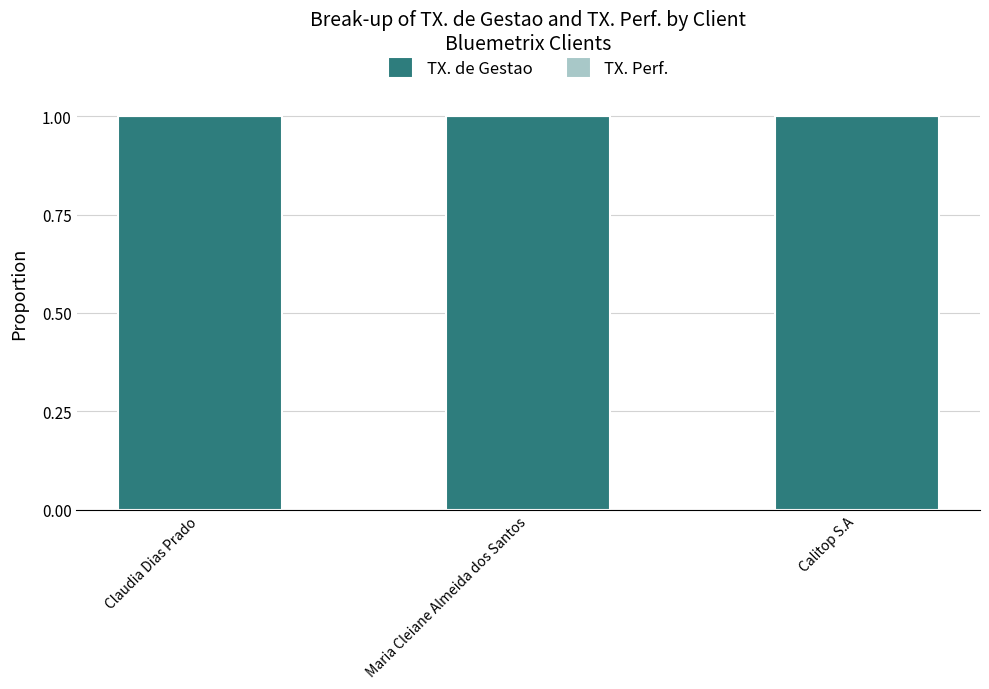

Reading left to right, extract all data points from this chart.

TX. de Gestao: 1	1	1
TX. Perf.: 0	0	0